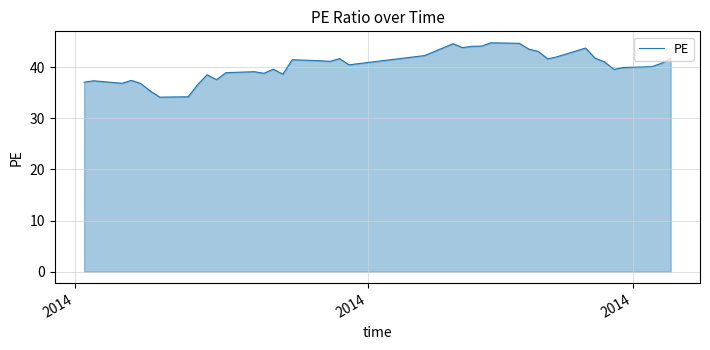

What is the greatest value displayed?

44.7